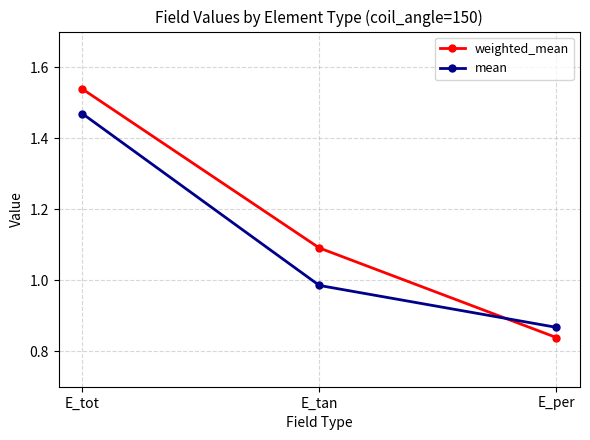

What is the average value of the mean series?

1.1